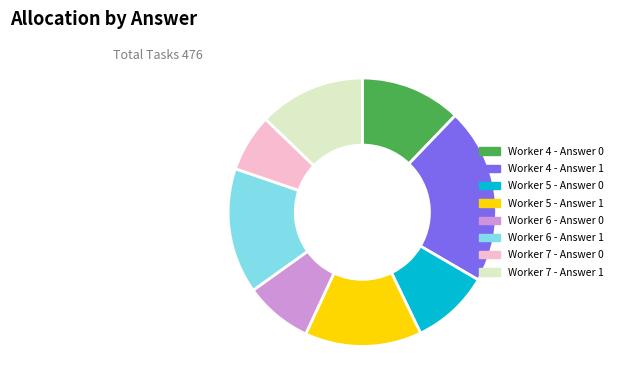

Is there a majority slice in this chart?

No